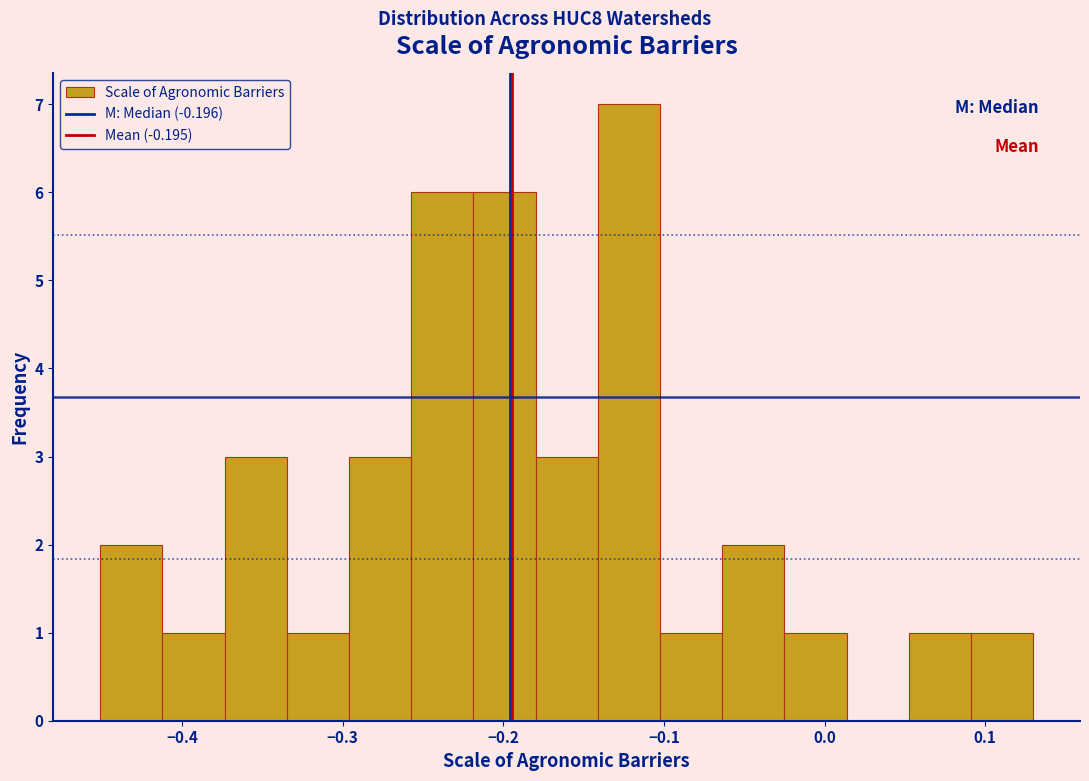

Around what value on the x-axis is the tallest bar? Give the approximate position of its centre, as read against the axis.

-0.12